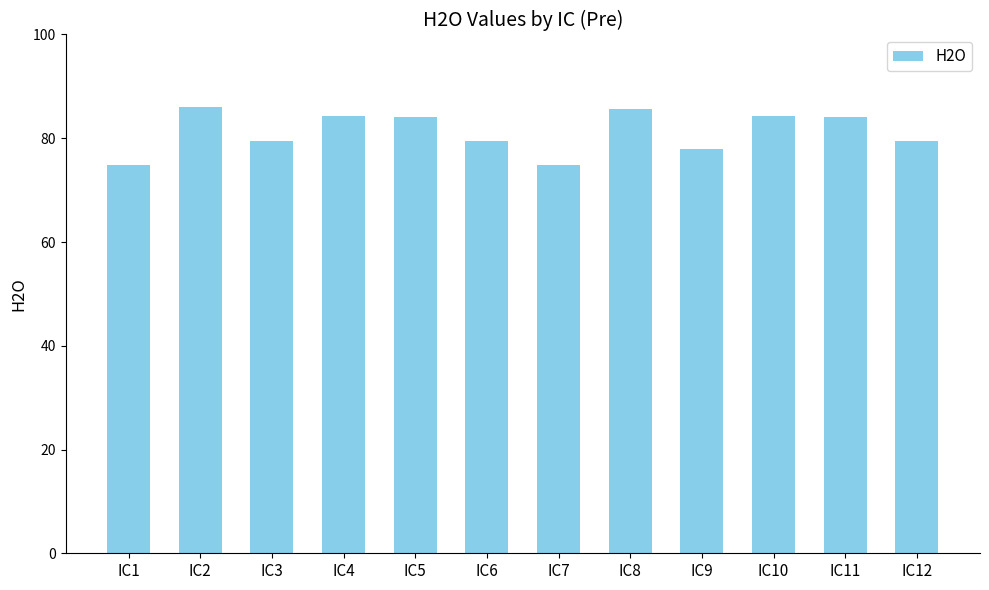

What is the value of the 1st bar from the left?

74.9